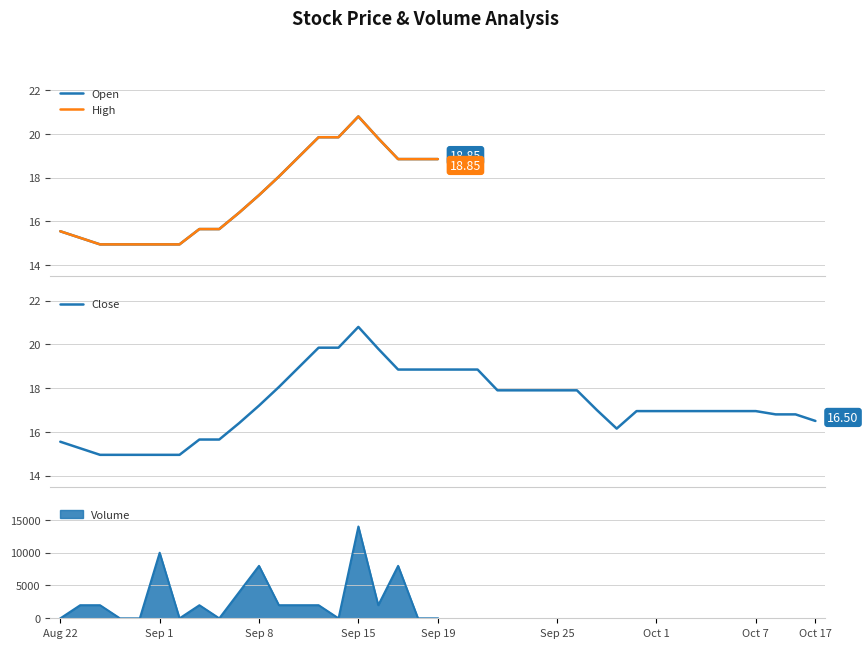

What is the average value of the Open series?

17.2